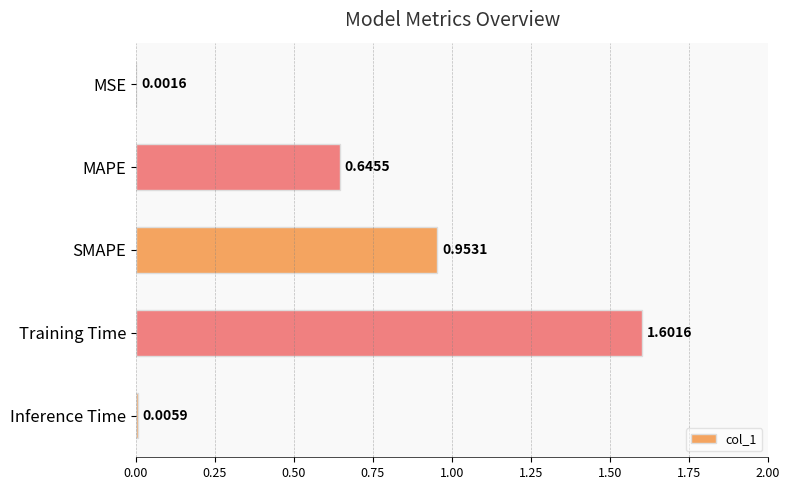

What is the sum of all values?

3.2